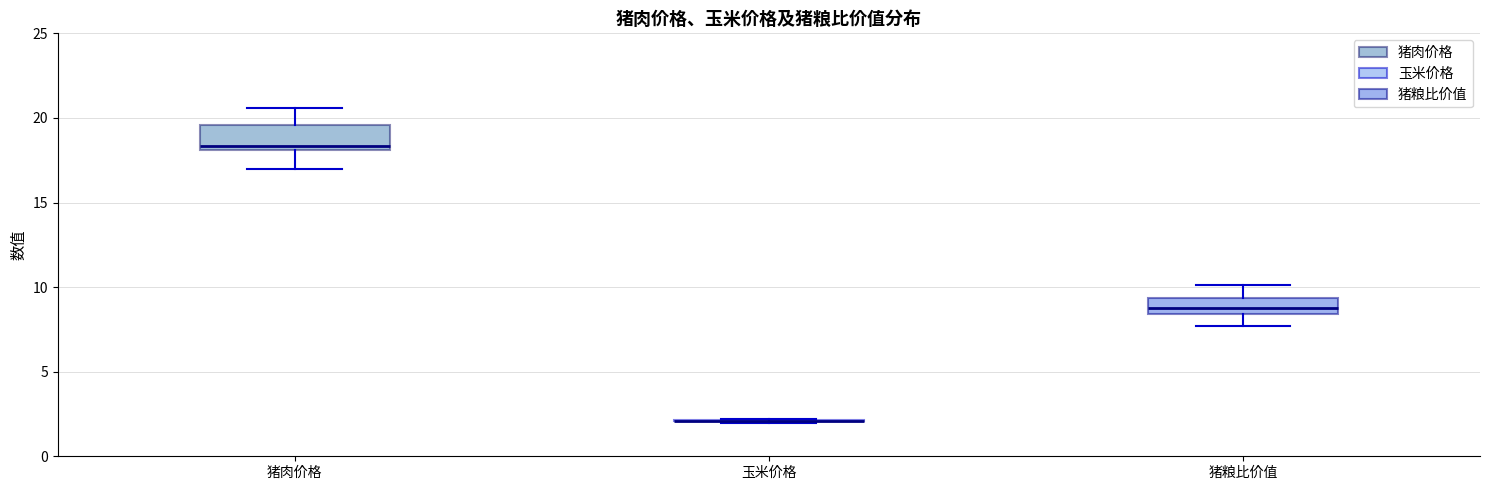

Where does the median line of the box for 猪粮比价值 sit on the y-axis? The values are not printed on the chart, so give them approximately, as read against the axis.

9.0